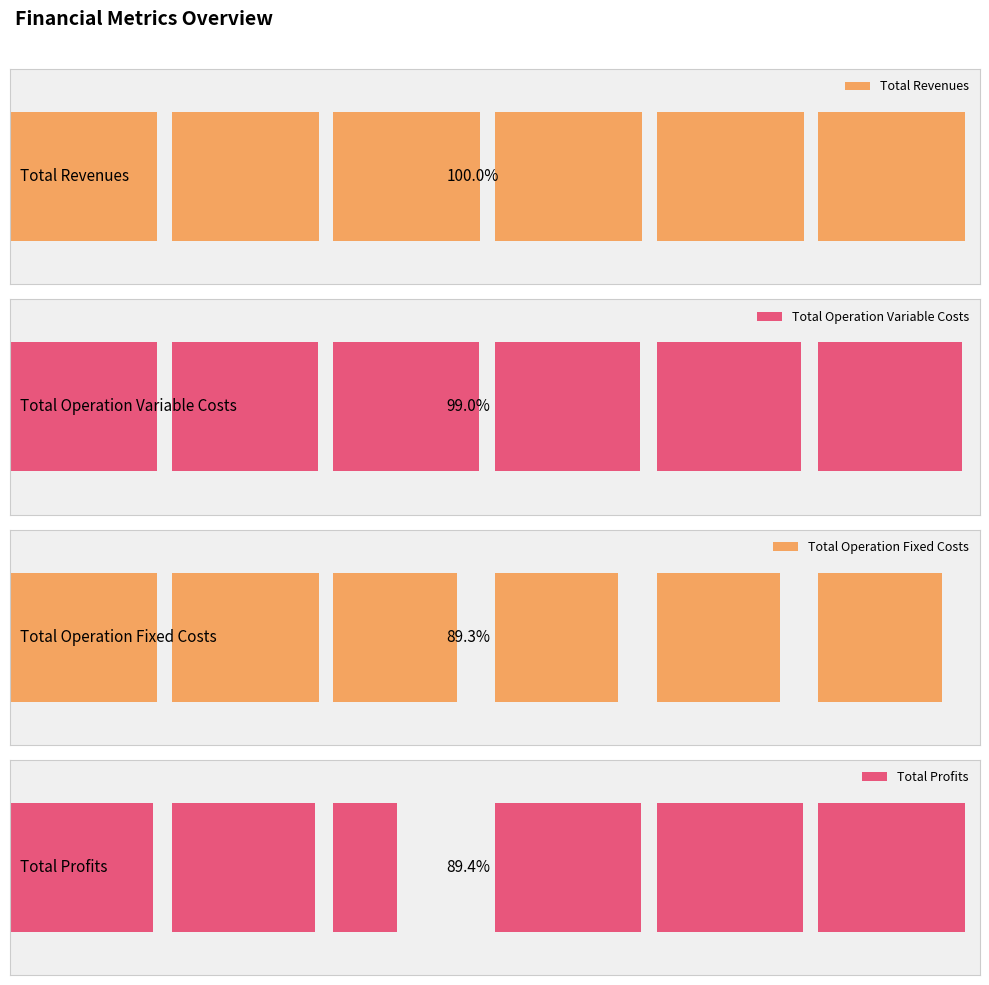

Does the chart contain stacked bars?

No